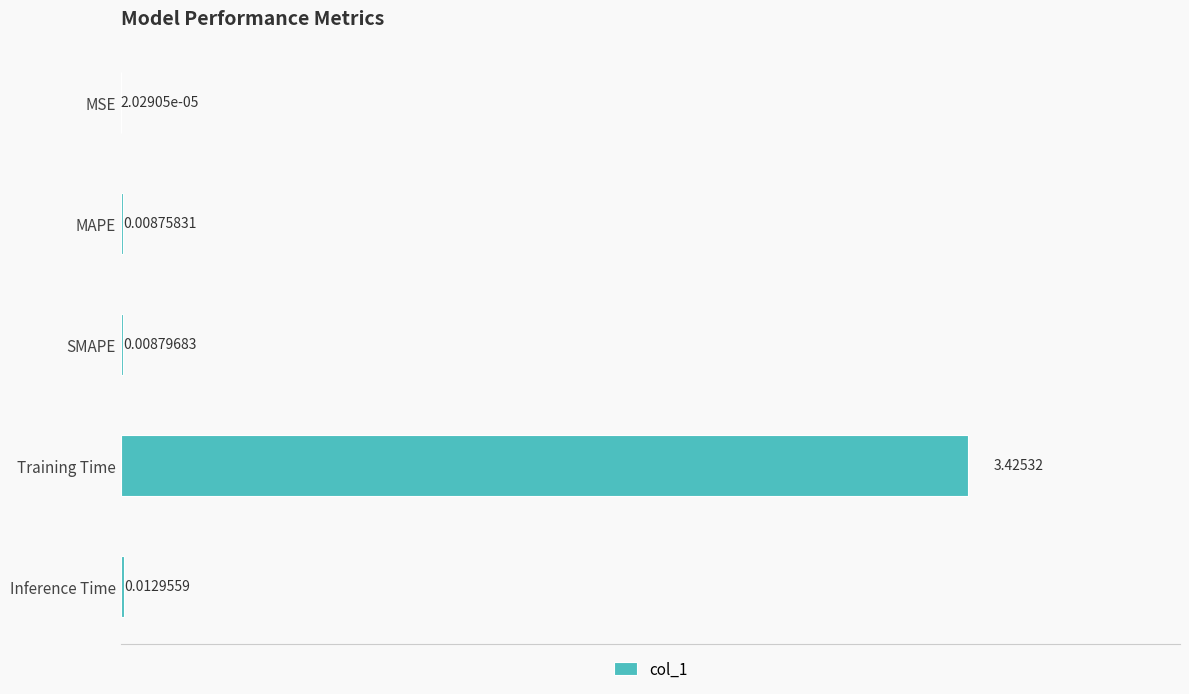

Which category has the highest value across all series?

Training Time